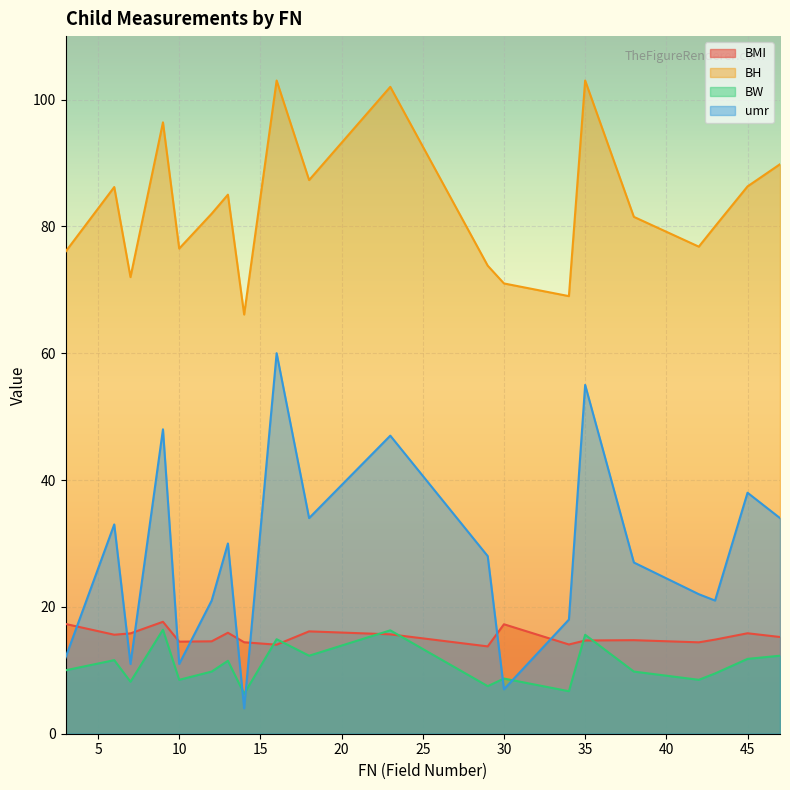

At how many categories does at least one series exceed 35?

20